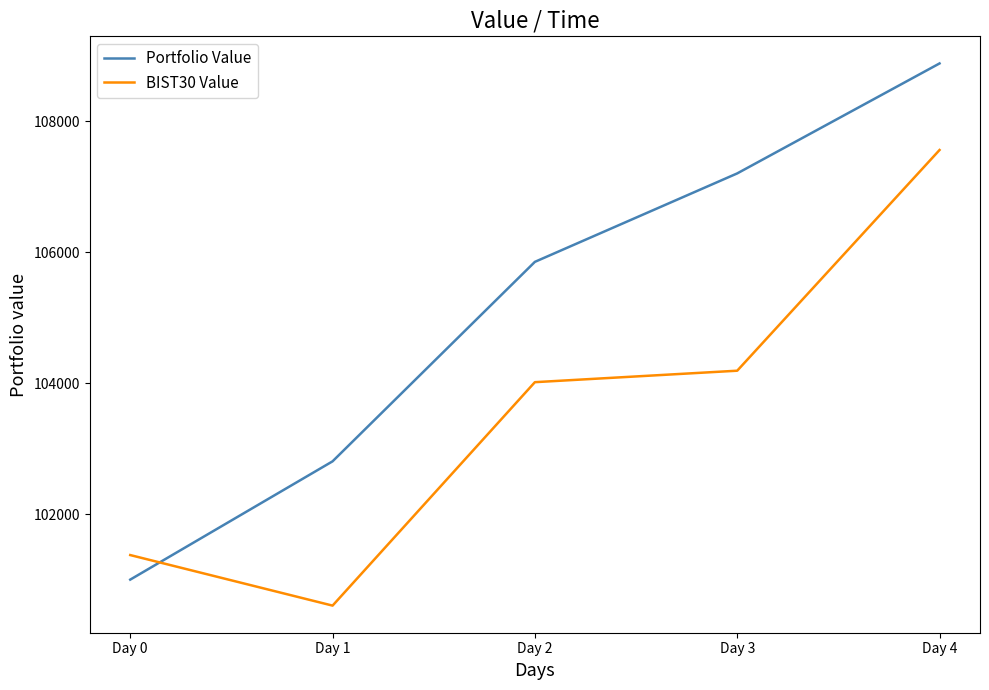

Which series has the largest total across all categories?

Portfolio Value